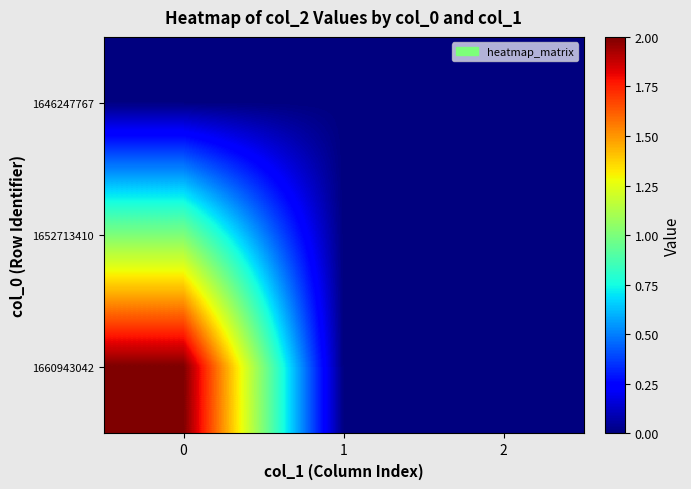

Reading left to right, list all the values displayed in this chart.

row_0: 0=0	1=0	2=0
row_1: 0=1	1=0	2=0
row_2: 0=2	1=0	2=0